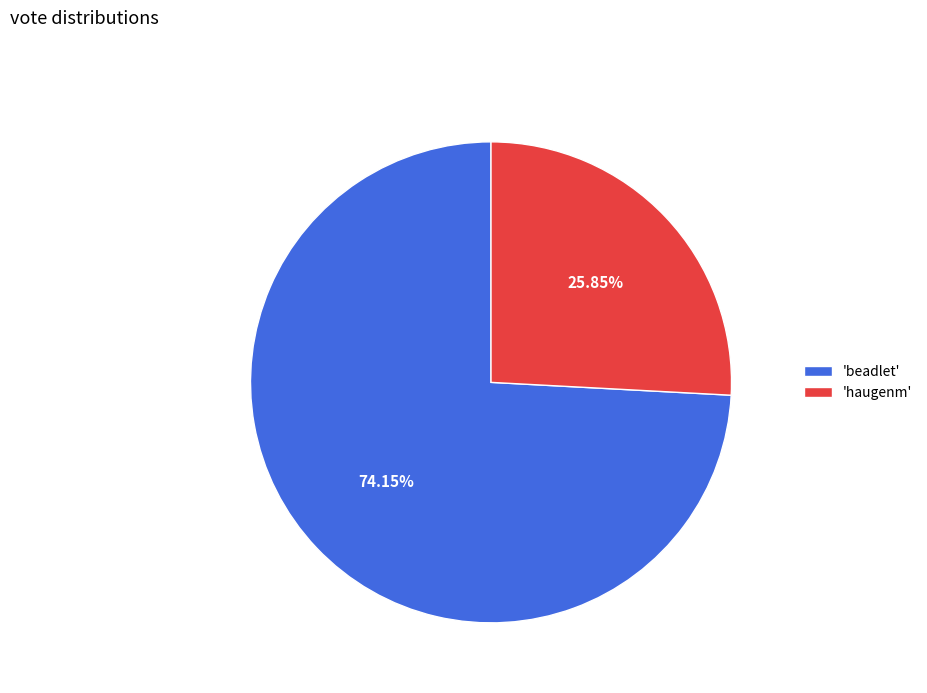

Is there any slice that represents more than half of the pie?

Yes